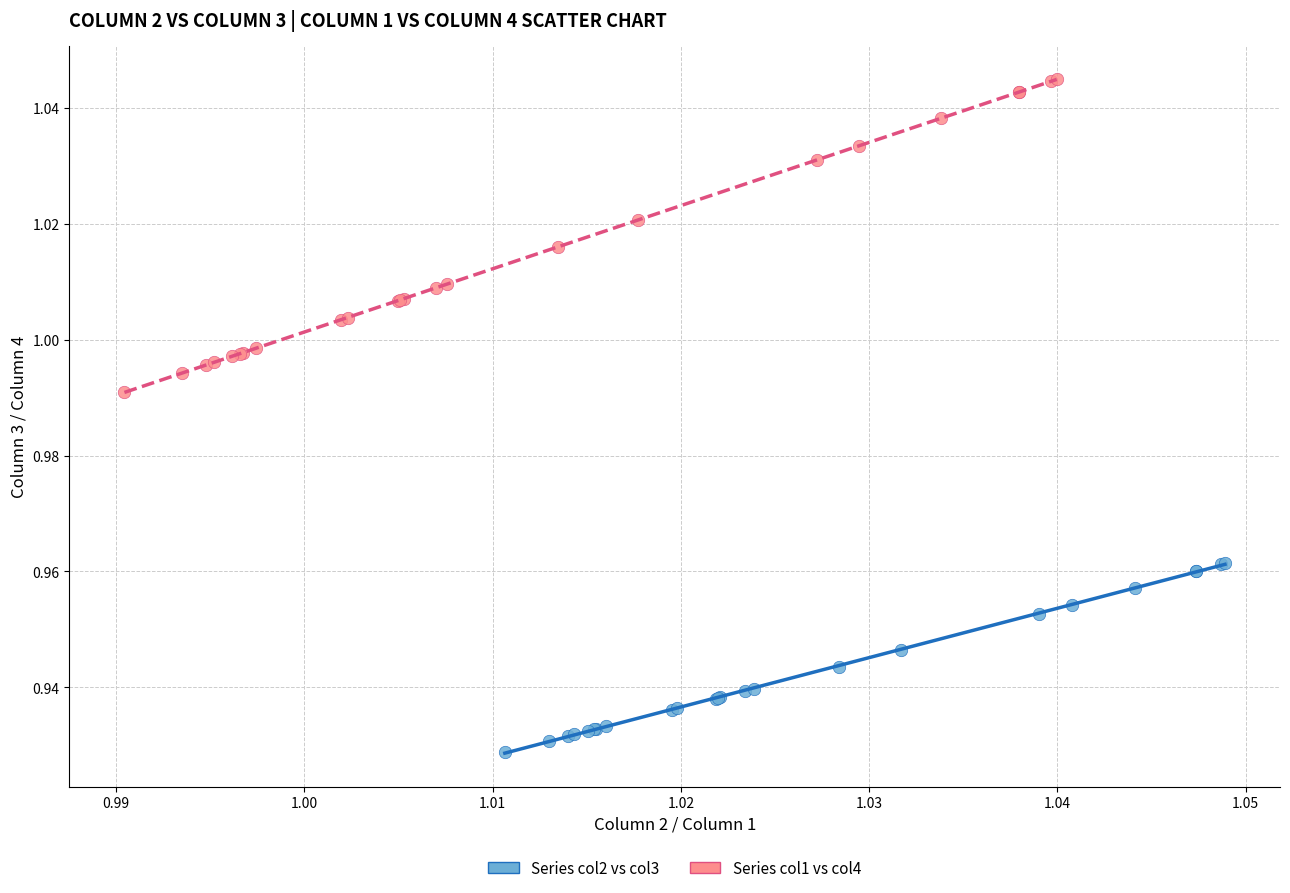

Which series reaches the maximum Y coordinate?

Series col1 vs col4